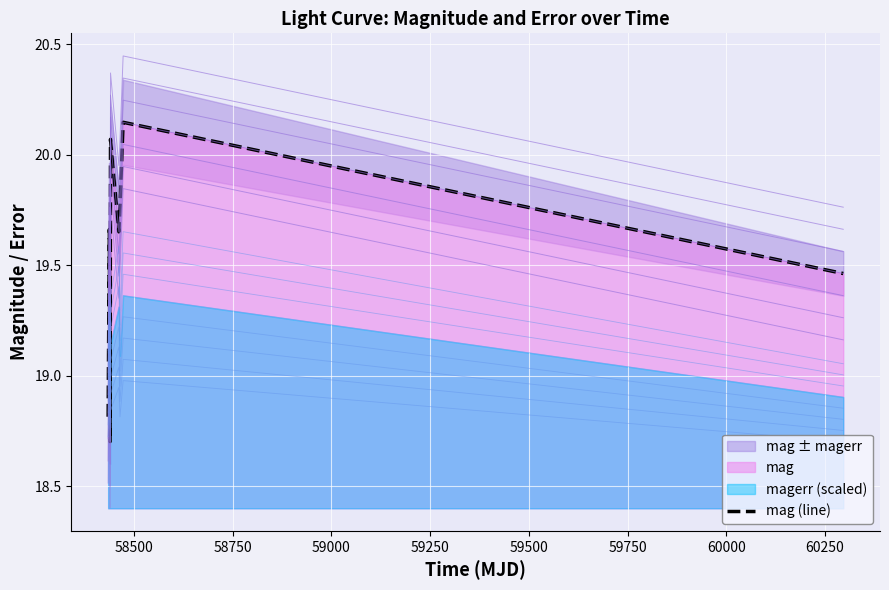

Where does the data first go above 19?

58500